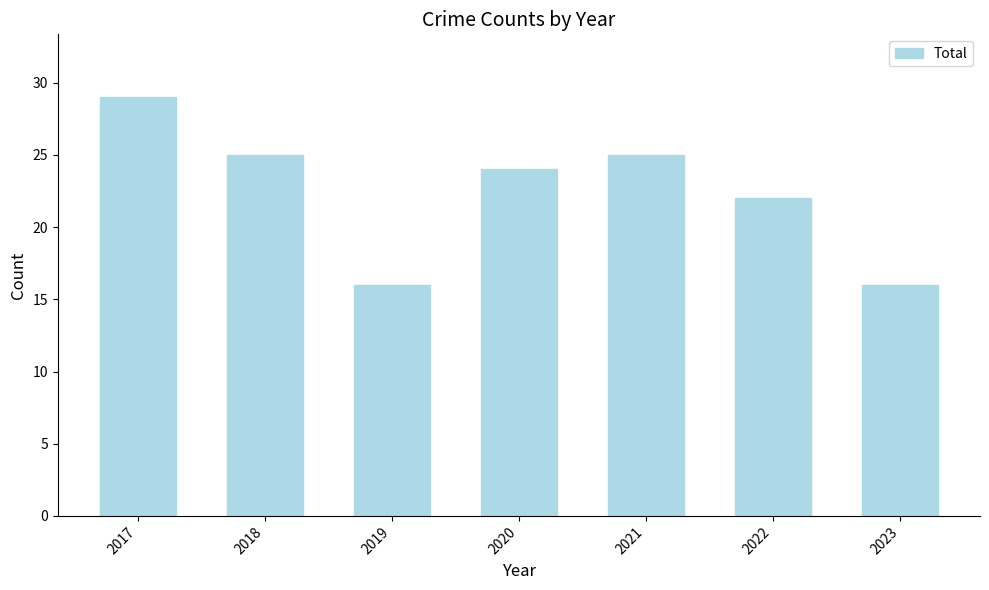

What is the difference between the maximum and minimum values?

13